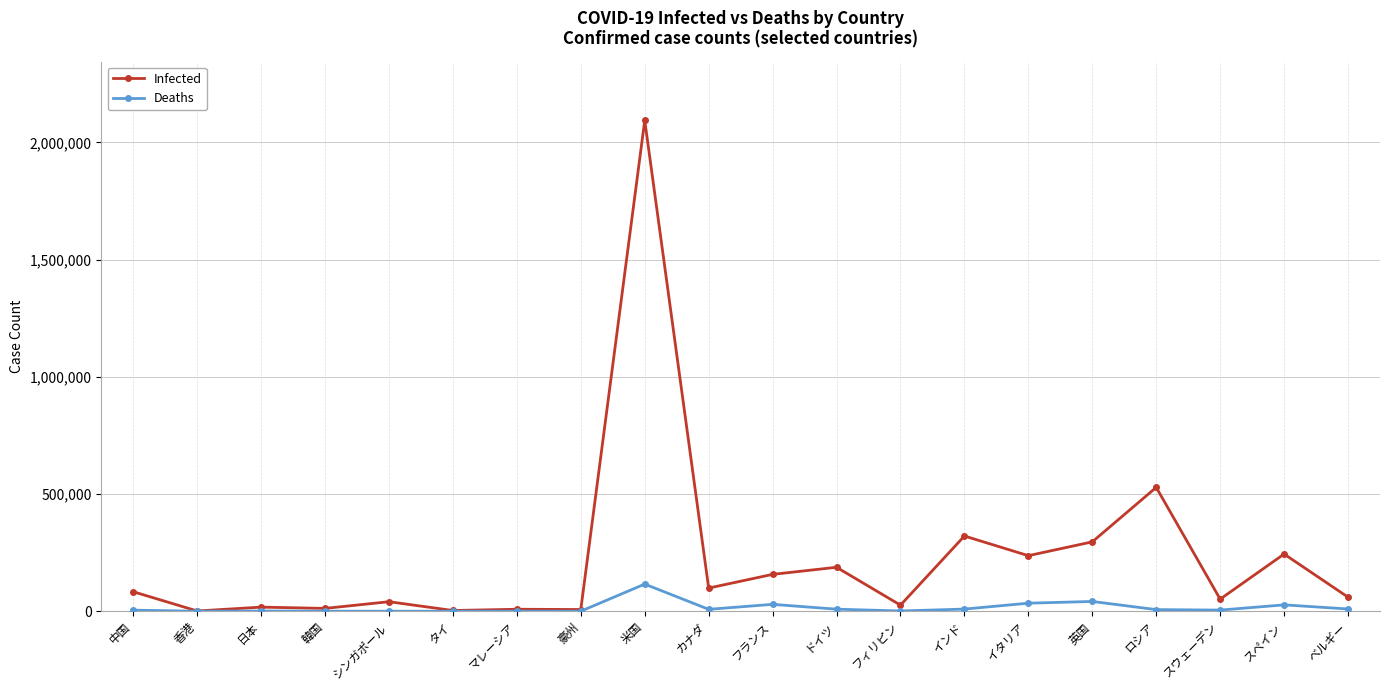

How many categories are shown in the chart?

20